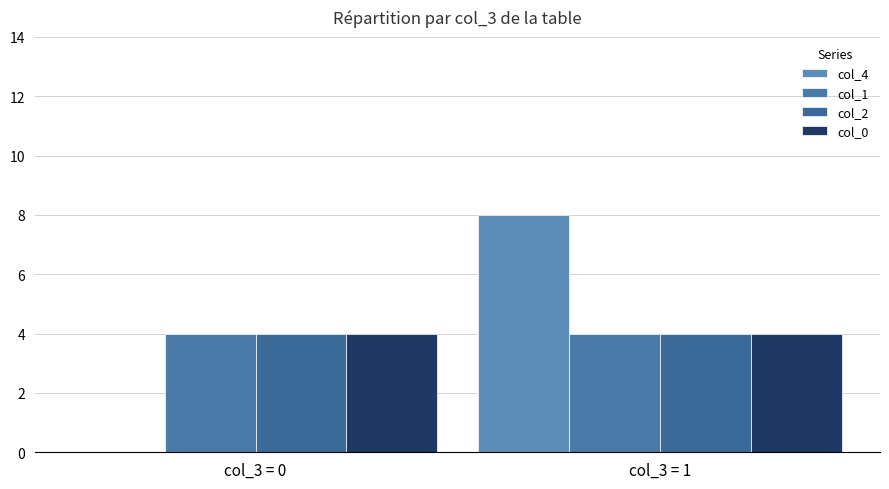

Reading left to right, list all the values displayed in this chart.

col_4: col_3 = 0=0	col_3 = 1=8
col_1: col_3 = 0=4	col_3 = 1=4
col_2: col_3 = 0=4	col_3 = 1=4
col_0: col_3 = 0=4	col_3 = 1=4